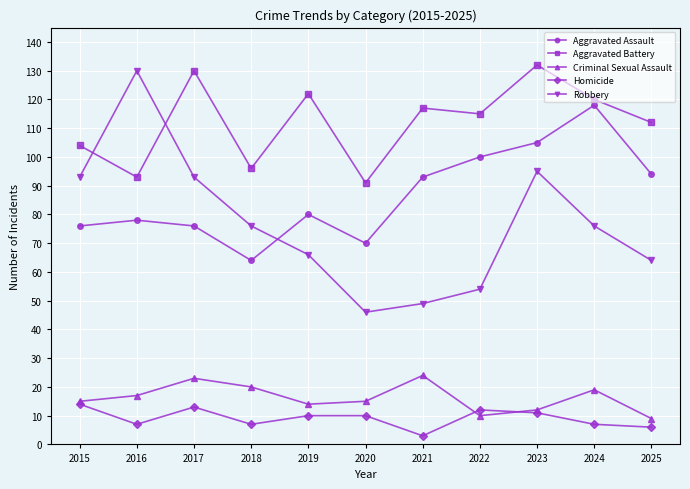

At which category does the chart reach its peak across all series?

2023